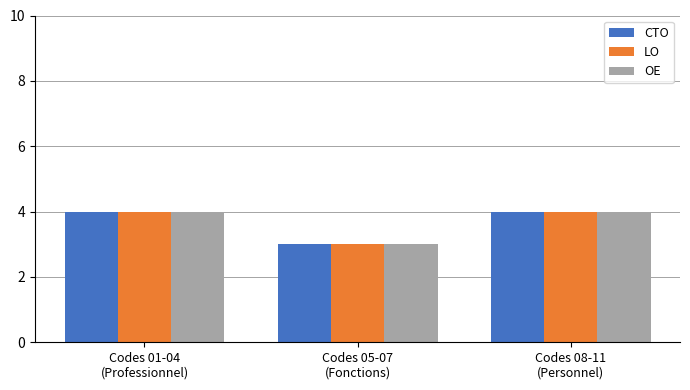

Reading left to right, what are all the values shown in this chart?

CTO: 4	3	4
LO: 4	3	4
OE: 4	3	4